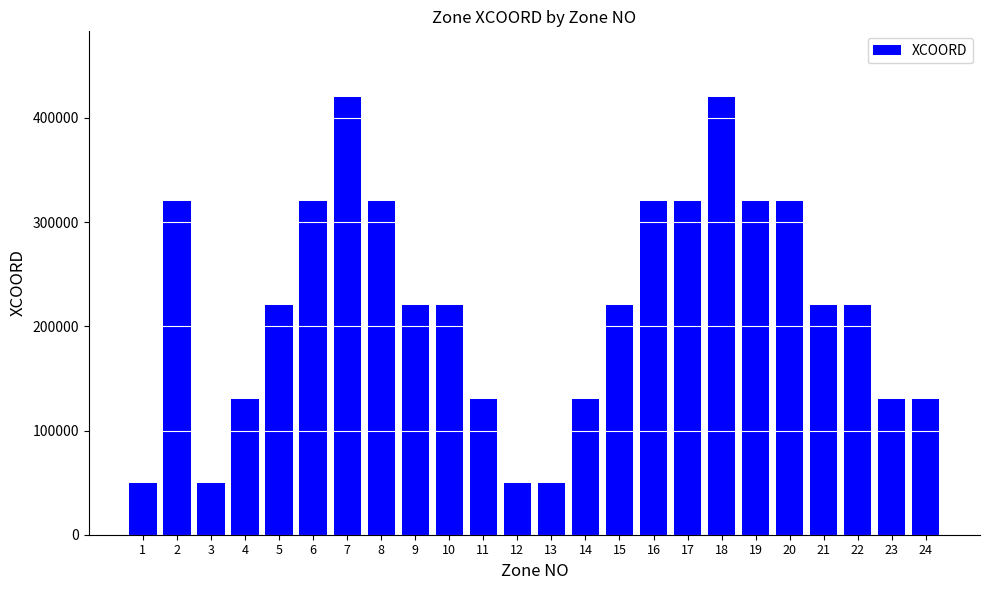

How many data points does each series have?

24